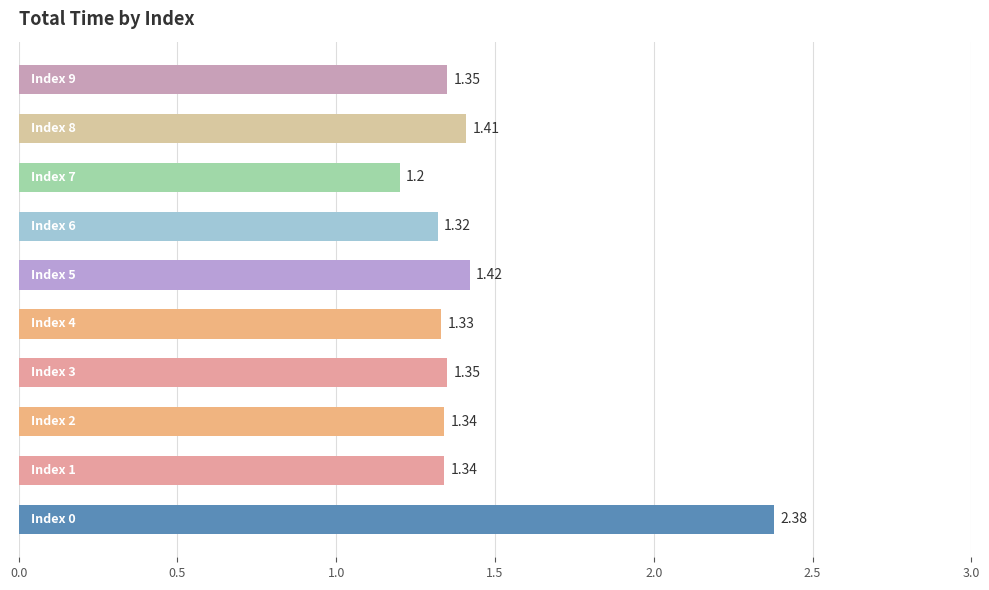

What is the difference between the second highest and second lowest values?

0.1